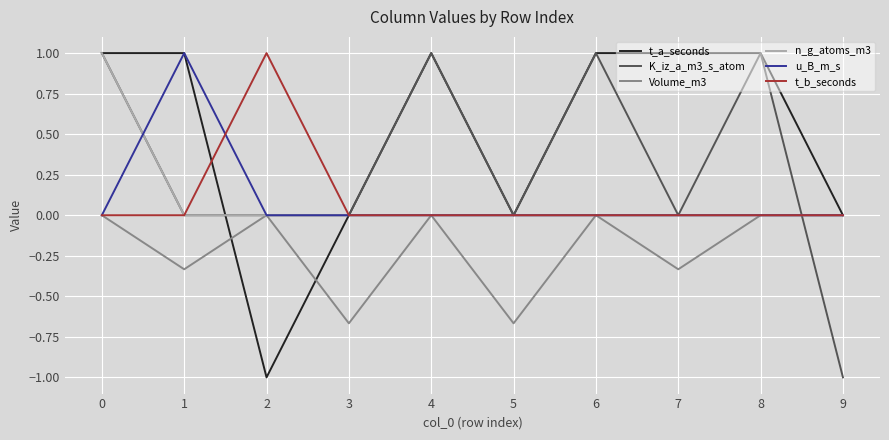

Is the value of t_b_seconds at 8 greater than the value of K_iz_a_m3_s_atom at 0?

No